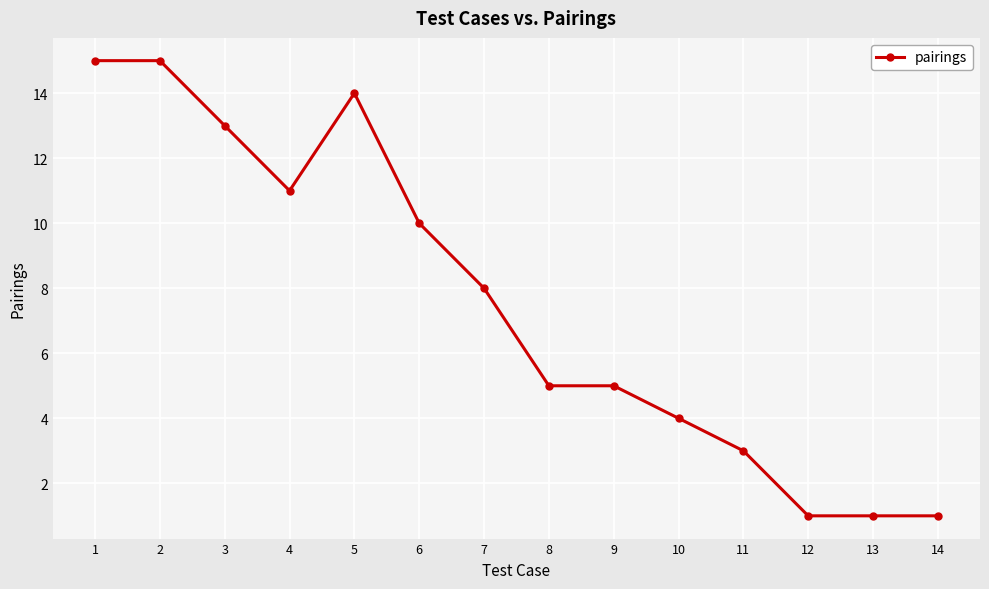

The value at 3 is 7. True or false?

False